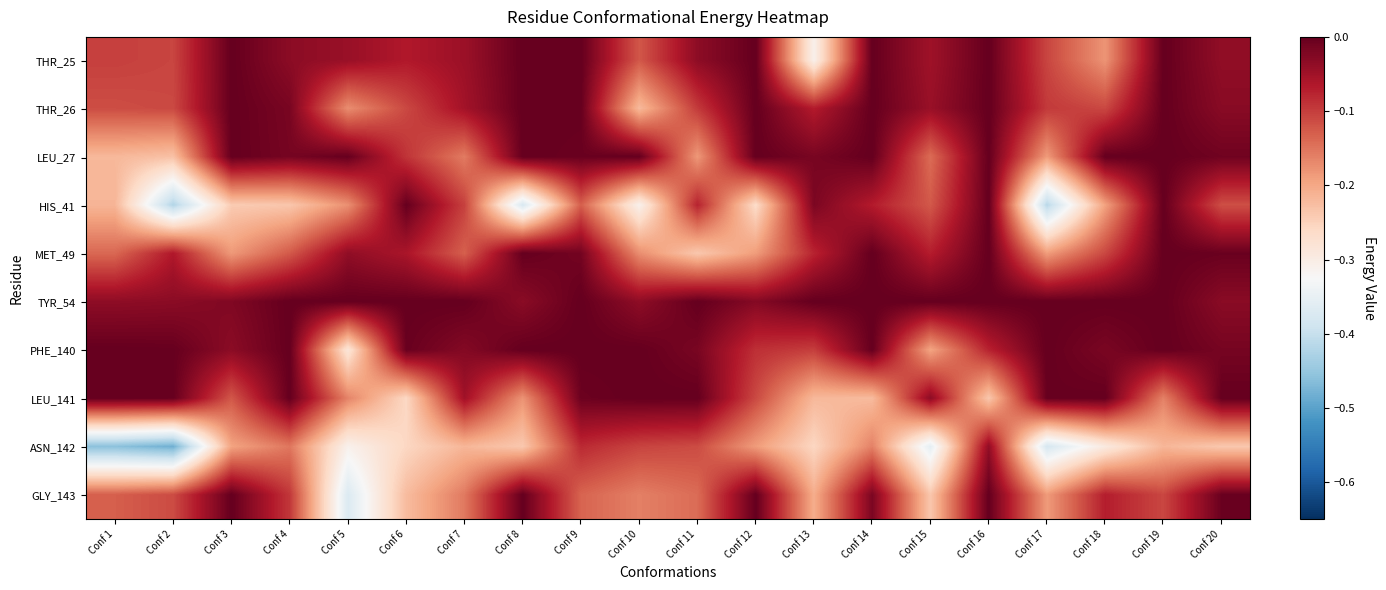

Reading left to right, extract all data points from this chart.

THR_25: Conf 1=-0.1	Conf 2=-0.1	Conf 3=0.0	Conf 4=-0.0	Conf 5=-0.0	Conf 6=-0.1	Conf 7=-0.0	Conf 8=0.0	Conf 9=0.0	Conf 10=-0.1	Conf 11=-0.0	Conf 12=0.0	Conf 13=-0.3	Conf 14=0.0	Conf 15=-0.0	Conf 16=0.0	Conf 17=-0.1	Conf 18=-0.2	Conf 19=0.0	Conf 20=-0.0
THR_26: Conf 1=-0.1	Conf 2=-0.1	Conf 3=0.0	Conf 4=-0.0	Conf 5=-0.2	Conf 6=-0.1	Conf 7=-0.1	Conf 8=0.0	Conf 9=-0.0	Conf 10=-0.2	Conf 11=-0.1	Conf 12=0.0	Conf 13=-0.1	Conf 14=0.0	Conf 15=-0.0	Conf 16=0.0	Conf 17=-0.1	Conf 18=-0.1	Conf 19=0.0	Conf 20=-0.0
LEU_27: Conf 1=-0.2	Conf 2=-0.2	Conf 3=0.0	Conf 4=-0.0	Conf 5=-0.0	Conf 6=-0.1	Conf 7=-0.2	Conf 8=0.0	Conf 9=-0.0	Conf 10=0.0	Conf 11=-0.2	Conf 12=0.0	Conf 13=-0.0	Conf 14=0.0	Conf 15=-0.1	Conf 16=0.0	Conf 17=-0.2	Conf 18=-0.0	Conf 19=0.0	Conf 20=-0.0
HIS_41: Conf 1=-0.2	Conf 2=-0.4	Conf 3=-0.2	Conf 4=-0.2	Conf 5=-0.2	Conf 6=-0.0	Conf 7=-0.1	Conf 8=-0.4	Conf 9=-0.1	Conf 10=-0.3	Conf 11=-0.1	Conf 12=-0.3	Conf 13=-0.0	Conf 14=-0.1	Conf 15=-0.1	Conf 16=0.0	Conf 17=-0.4	Conf 18=-0.2	Conf 19=0.0	Conf 20=-0.1
MET_49: Conf 1=-0.1	Conf 2=-0.1	Conf 3=-0.2	Conf 4=-0.1	Conf 5=-0.0	Conf 6=-0.1	Conf 7=-0.1	Conf 8=-0.0	Conf 9=-0.0	Conf 10=-0.2	Conf 11=-0.2	Conf 12=-0.2	Conf 13=-0.1	Conf 14=0.0	Conf 15=-0.1	Conf 16=0.0	Conf 17=-0.2	Conf 18=-0.1	Conf 19=0.0	Conf 20=-0.0
TYR_54: Conf 1=-0.0	Conf 2=-0.0	Conf 3=-0.0	Conf 4=0.0	Conf 5=0.0	Conf 6=0.0	Conf 7=0.0	Conf 8=-0.0	Conf 9=0.0	Conf 10=-0.0	Conf 11=0.0	Conf 12=-0.0	Conf 13=0.0	Conf 14=0.0	Conf 15=0.0	Conf 16=0.0	Conf 17=0.0	Conf 18=0.0	Conf 19=0.0	Conf 20=-0.0
PHE_140: Conf 1=0.0	Conf 2=-0.0	Conf 3=-0.0	Conf 4=-0.0	Conf 5=-0.3	Conf 6=-0.0	Conf 7=-0.0	Conf 8=0.0	Conf 9=0.0	Conf 10=-0.0	Conf 11=-0.0	Conf 12=-0.1	Conf 13=-0.1	Conf 14=0.0	Conf 15=-0.2	Conf 16=-0.1	Conf 17=0.0	Conf 18=-0.0	Conf 19=0.0	Conf 20=-0.0
LEU_141: Conf 1=-0.0	Conf 2=-0.0	Conf 3=-0.1	Conf 4=-0.0	Conf 5=-0.2	Conf 6=-0.3	Conf 7=-0.1	Conf 8=-0.2	Conf 9=-0.0	Conf 10=0.0	Conf 11=0.0	Conf 12=-0.1	Conf 13=-0.2	Conf 14=-0.2	Conf 15=-0.0	Conf 16=-0.2	Conf 17=-0.0	Conf 18=0.0	Conf 19=-0.2	Conf 20=0.0
ASN_142: Conf 1=-0.5	Conf 2=-0.5	Conf 3=-0.2	Conf 4=-0.2	Conf 5=-0.3	Conf 6=-0.3	Conf 7=-0.2	Conf 8=-0.2	Conf 9=-0.1	Conf 10=-0.1	Conf 11=-0.1	Conf 12=-0.2	Conf 13=-0.3	Conf 14=-0.2	Conf 15=-0.4	Conf 16=-0.0	Conf 17=-0.4	Conf 18=-0.3	Conf 19=-0.2	Conf 20=-0.2
GLY_143: Conf 1=-0.1	Conf 2=-0.1	Conf 3=0.0	Conf 4=-0.1	Conf 5=-0.4	Conf 6=-0.2	Conf 7=-0.2	Conf 8=0.0	Conf 9=-0.1	Conf 10=-0.2	Conf 11=-0.1	Conf 12=0.0	Conf 13=-0.2	Conf 14=-0.0	Conf 15=-0.2	Conf 16=0.0	Conf 17=-0.2	Conf 18=-0.1	Conf 19=-0.1	Conf 20=-0.0